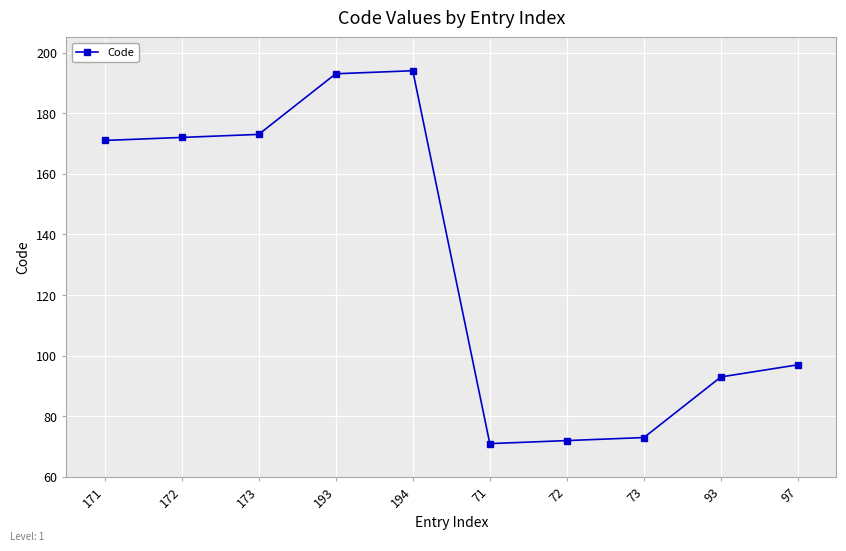

What is the sum of all values?

1309